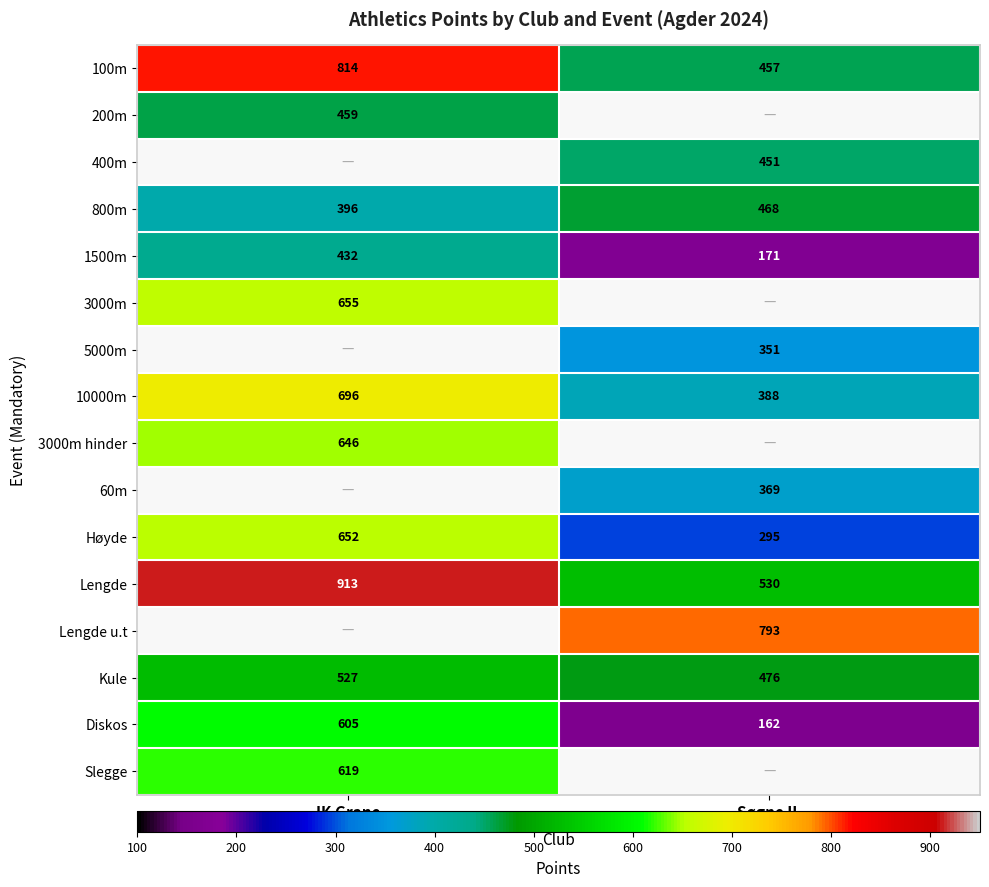

What is the smallest value displayed?

162.0